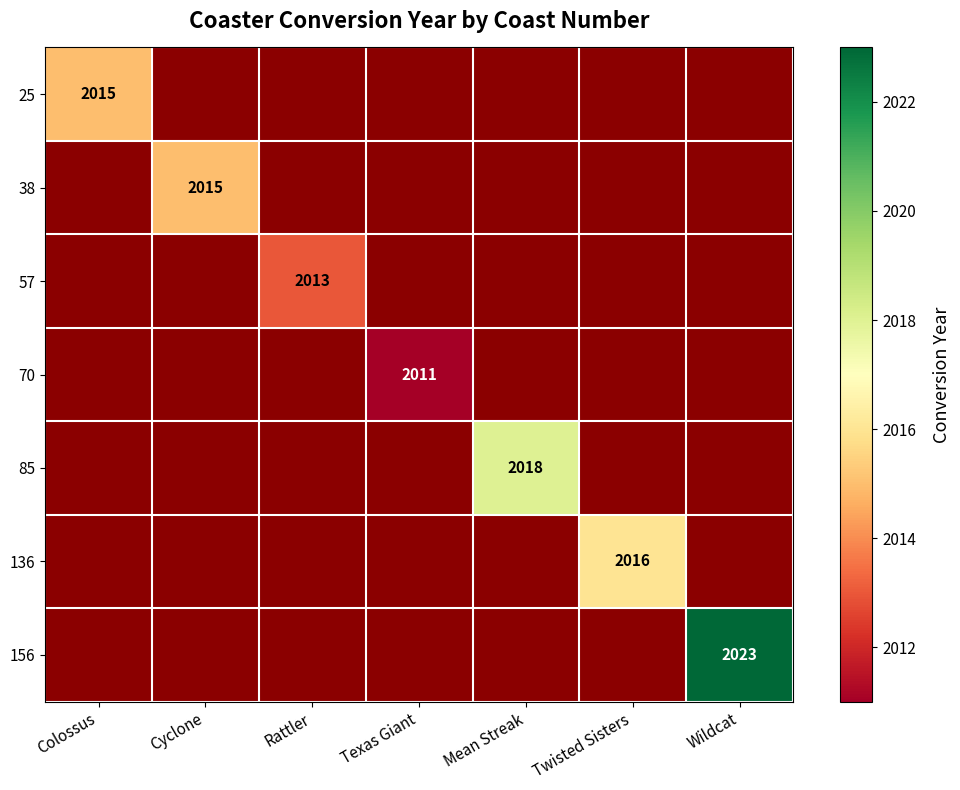

Is the value of 70 at Texas Giant greater than the value of 57 at Rattler?

No